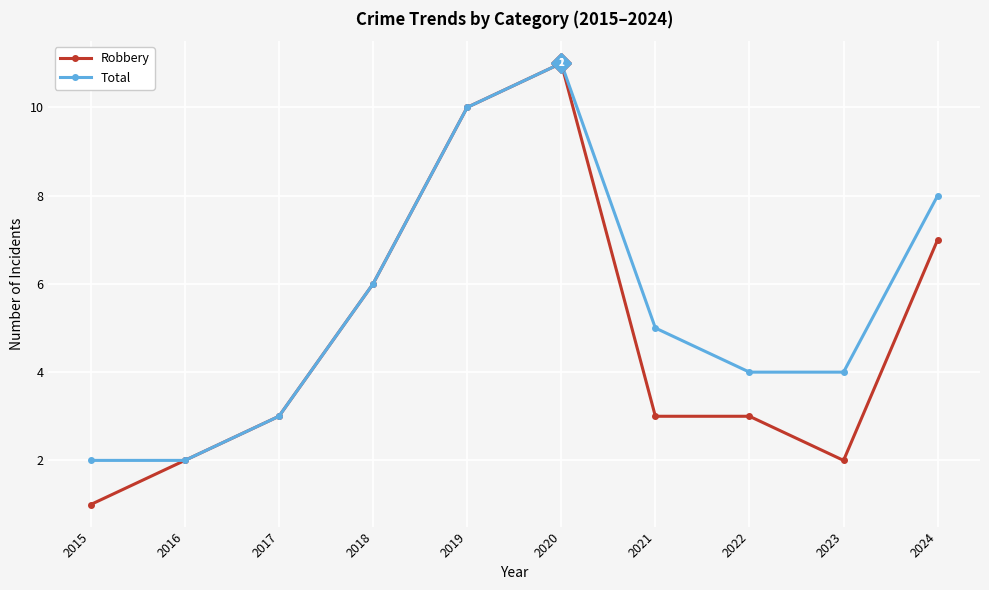

True or false: Total has a value of 7 at 2023.

False